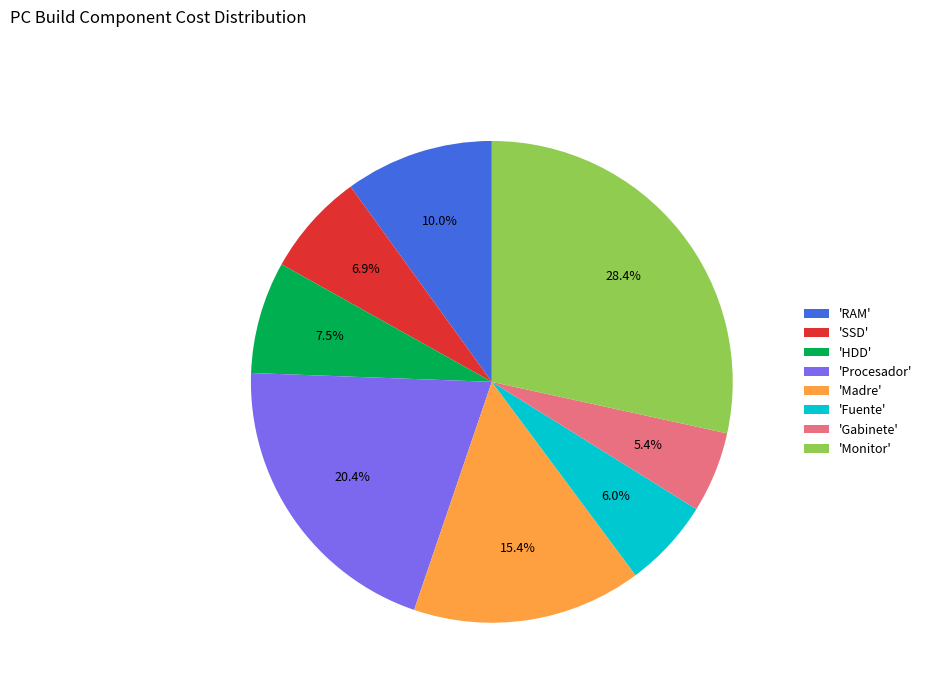

Which slice is the largest?

'Monitor'